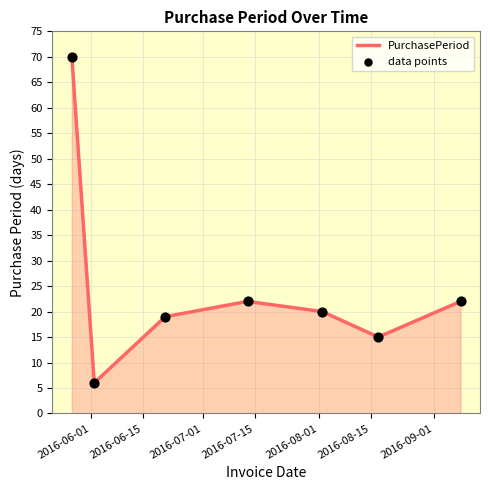

True or false: the data has more than 1 interior local peaks.

False